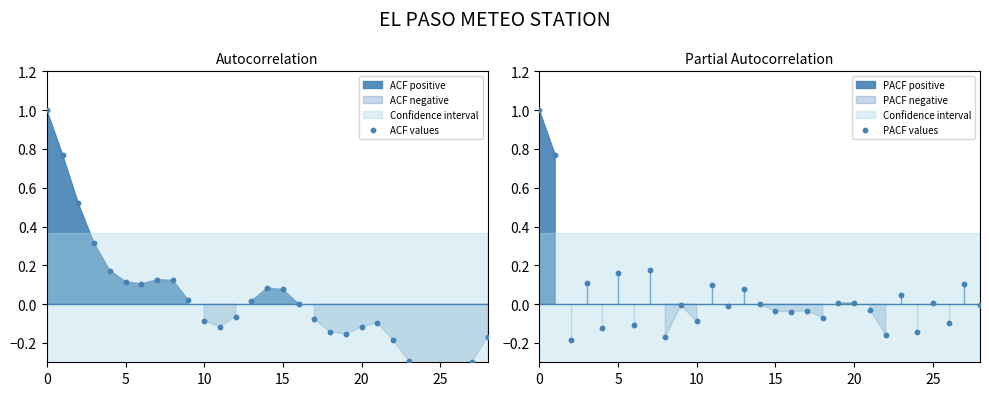

Which series contains the highest Y value?

ACF values